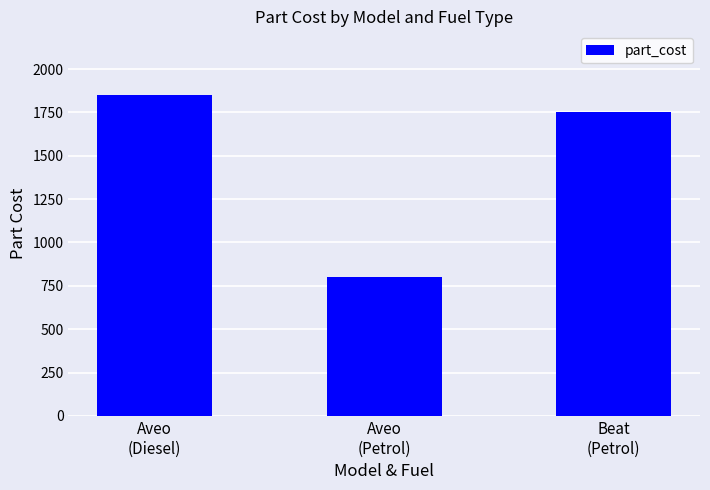

Reading right to left, list all the values displayed in this chart.

Beat
(Petrol)=1754.0	Aveo
(Petrol)=800.0	Aveo
(Diesel)=1847.6